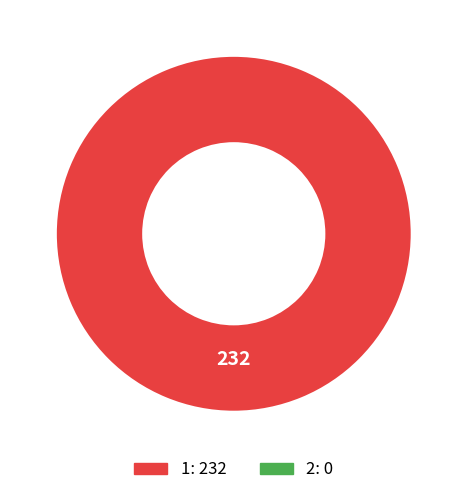

Does any single category account for the majority?

Yes